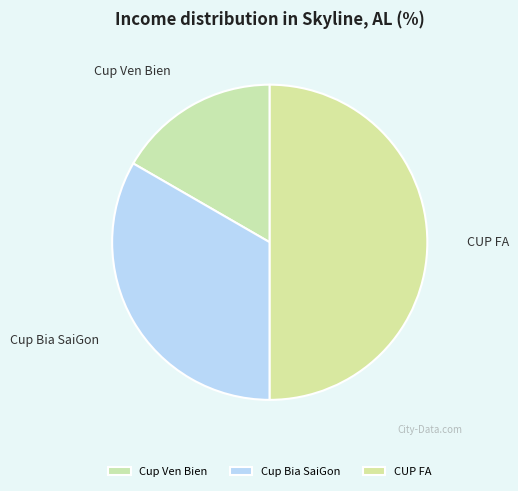

Which category has the smallest portion of the pie?

Cup Ven Bien